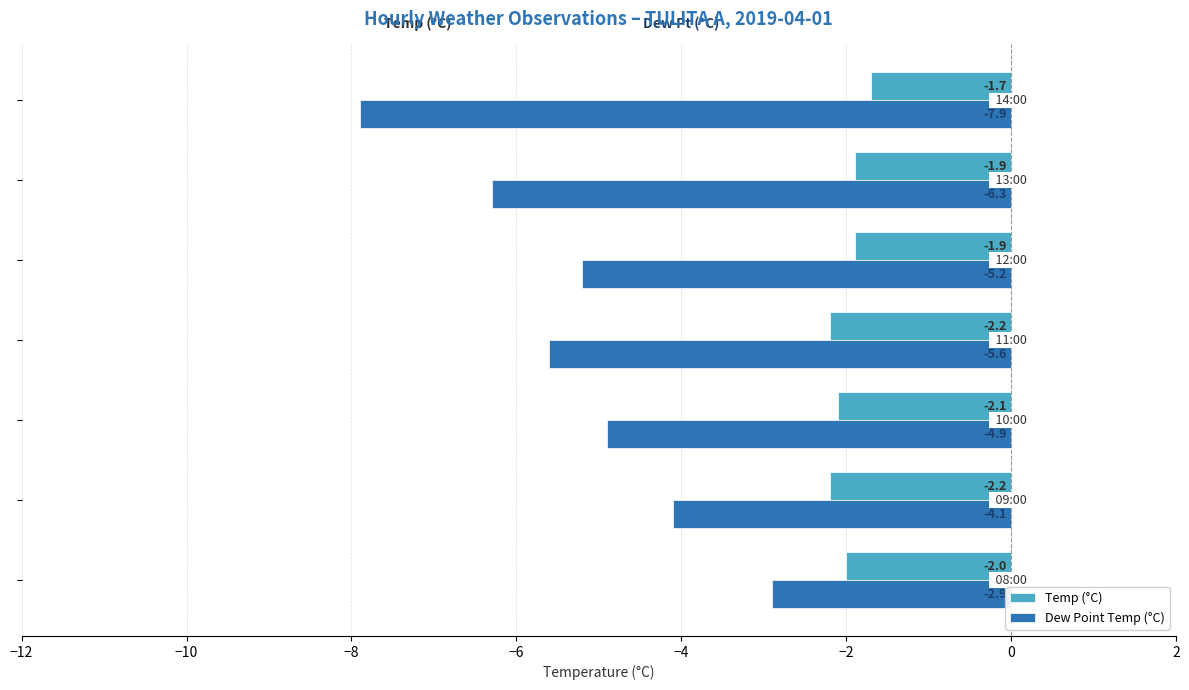

List the series in order of their peak value, lowest first.

Dew Point Temp (°C), Temp (°C)